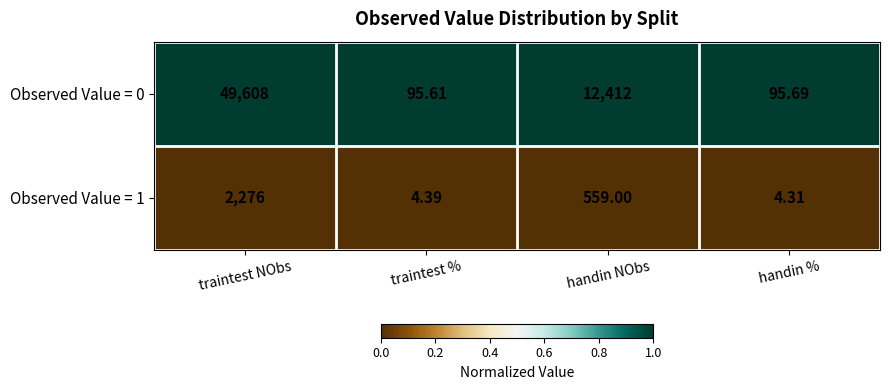

Where does the Observed Value = 1 series first go above 559?

traintest NObs